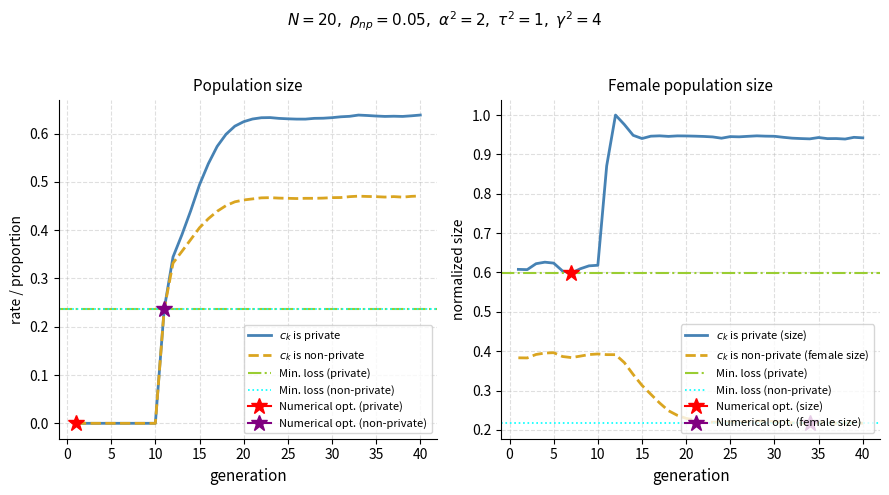

What is the total value across all series at 17?

1.0